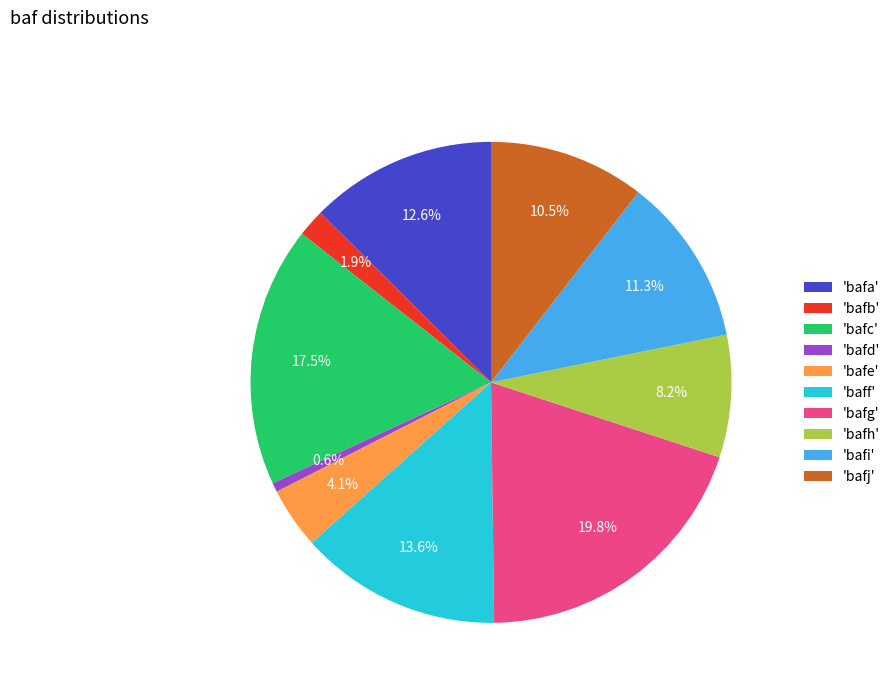

Rank the categories by value from lowest to highest.

'bafd', 'bafb', 'bafe', 'bafh', 'bafj', 'bafi', 'bafa', 'baff', 'bafc', 'bafg'